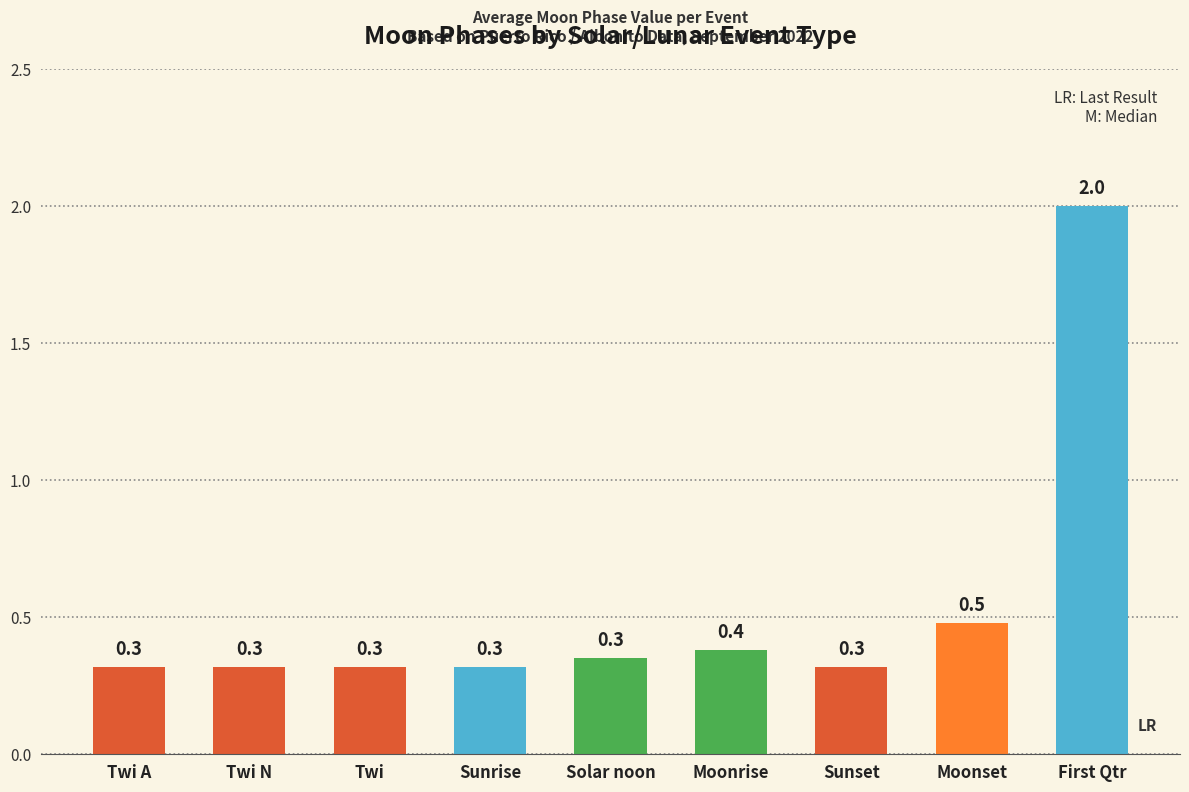

What is the sum of all values?

4.8